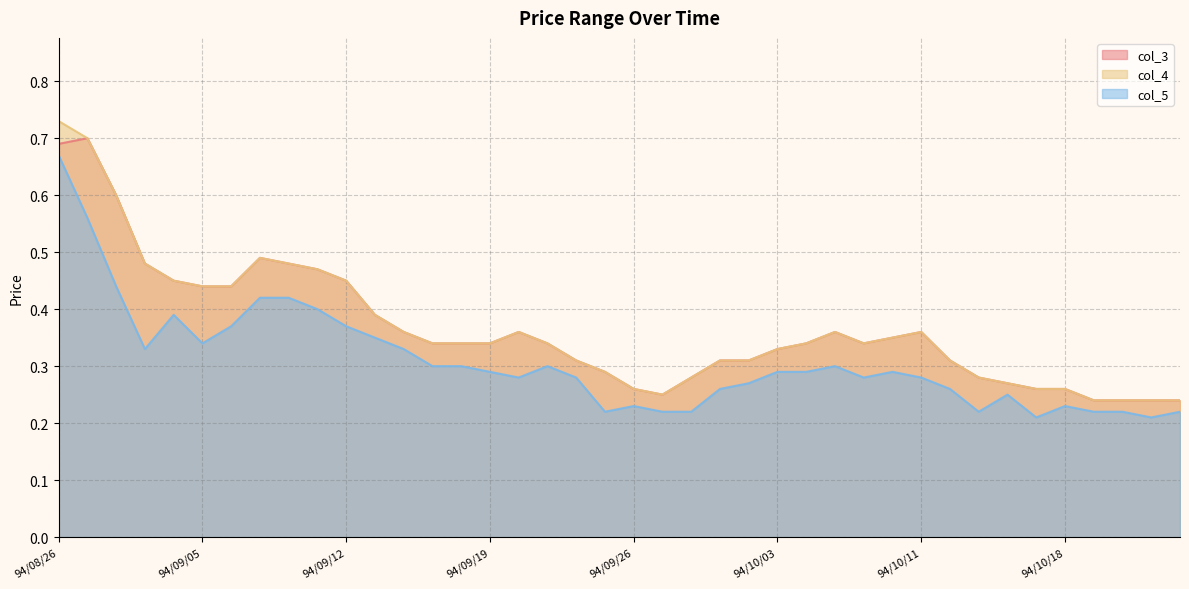

List the series in order of their peak value, highest first.

col_4, col_3, col_5